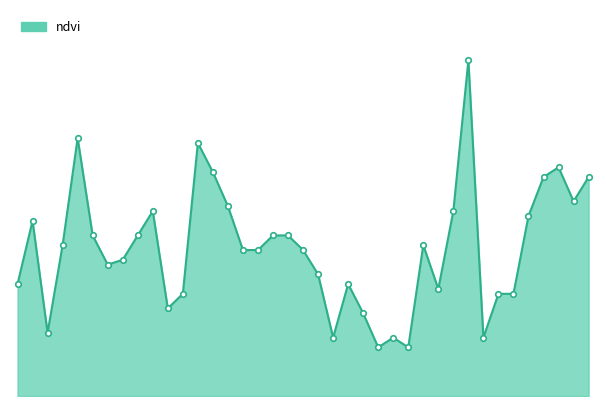

Reading right to left, extract all data points from this chart.

0.5	0.4	0.5	0.5	0.4	0.2	0.2	0.1	0.7	0.4	0.2	0.3	0.1	0.1	0.1	0.2	0.2	0.1	0.2	0.3	0.3	0.3	0.3	0.3	0.4	0.5	0.5	0.2	0.2	0.4	0.3	0.3	0.3	0.3	0.5	0.3	0.1	0.4	0.2